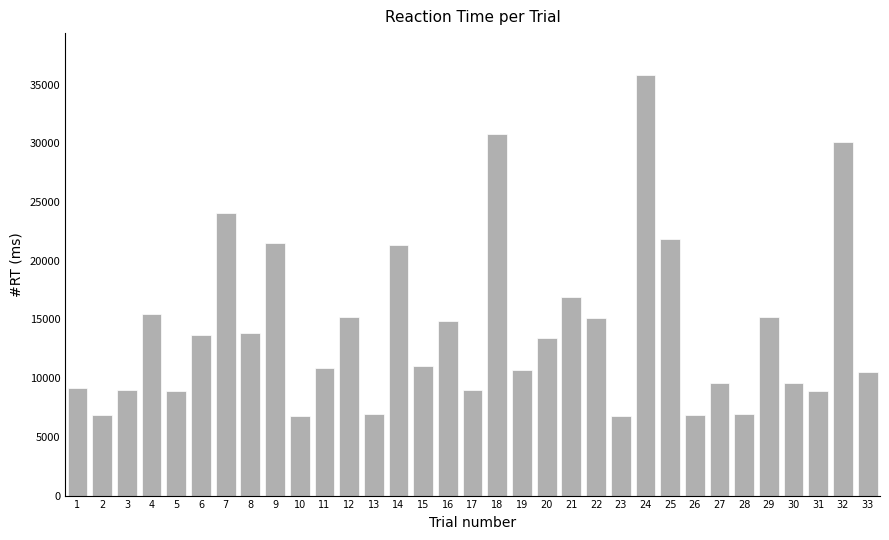

What is the minimum value shown in the chart?

6752